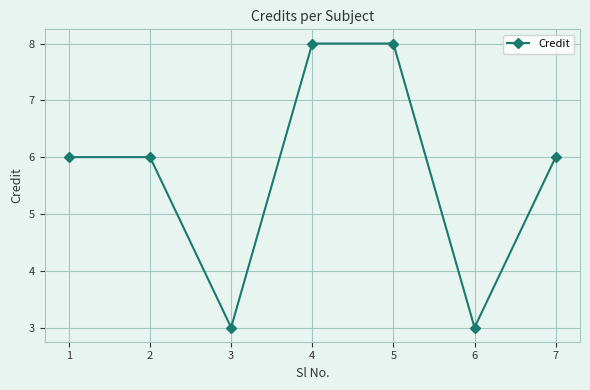

Approximately how many times larger is the value at 4 compared to 1?

1.3